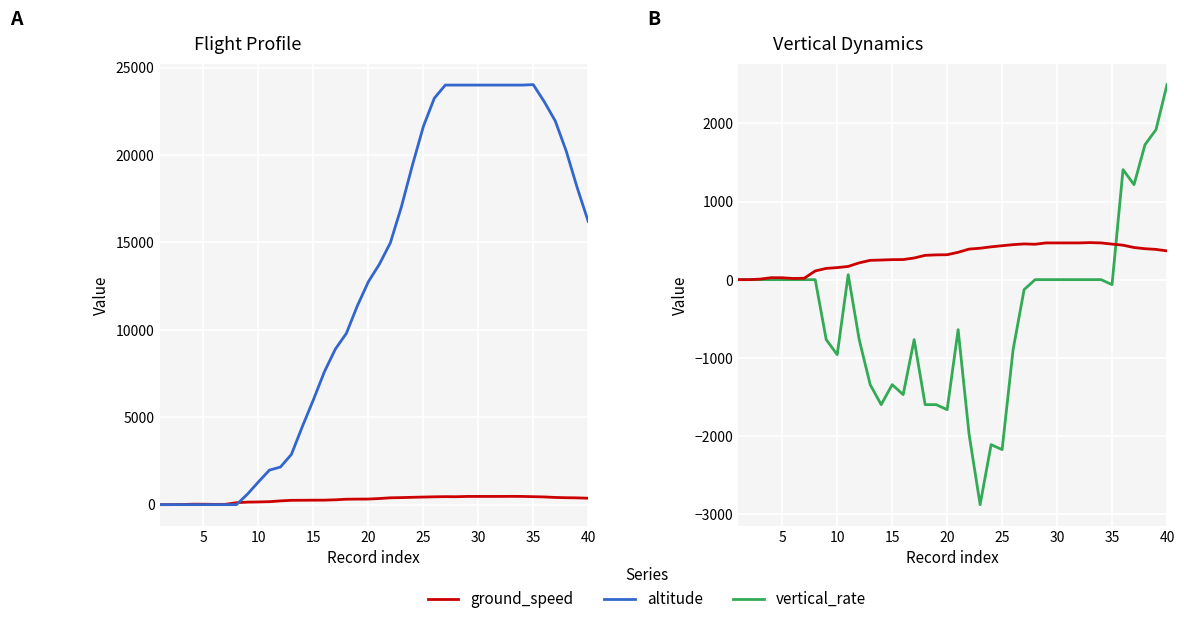

Reading left to right, transcribe all the data shown in this chart.

ground_speed: 0	0	7	25	24	15	18	111	144	154	169	215	247	251	256	257	277	311	317	319	350	391	402	420	434	448	457	453	470	470	470	470	474	470	455	441	411	396	387	368
altitude: 0	0	0	0	0	0	0	0	600	1300	1975	2150	2875	4475	6000	7600	8900	9800	11375	12750	13750	14975	17025	19400	21625	23250	24000	24000	24000	24000	24000	24000	24000	24000	24025	23050	21950	20225	18125	16200
vertical_rate: 0	0	0	0	0	0	0	0	-768	-960	64	-768	-1344	-1600	-1344	-1472	-768	-1600	-1600	-1664	-640	-1984	-2880	-2112	-2176	-896	-128	0	0	0	0	0	0	0	-64	1408	1216	1728	1920	2496